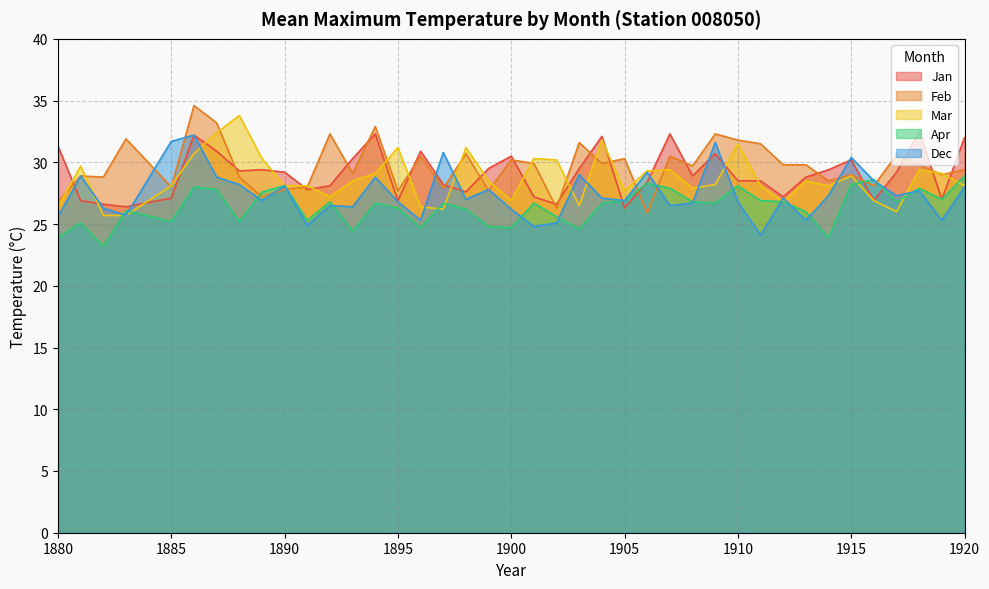

At which label does Mar first exceed 28?

1881